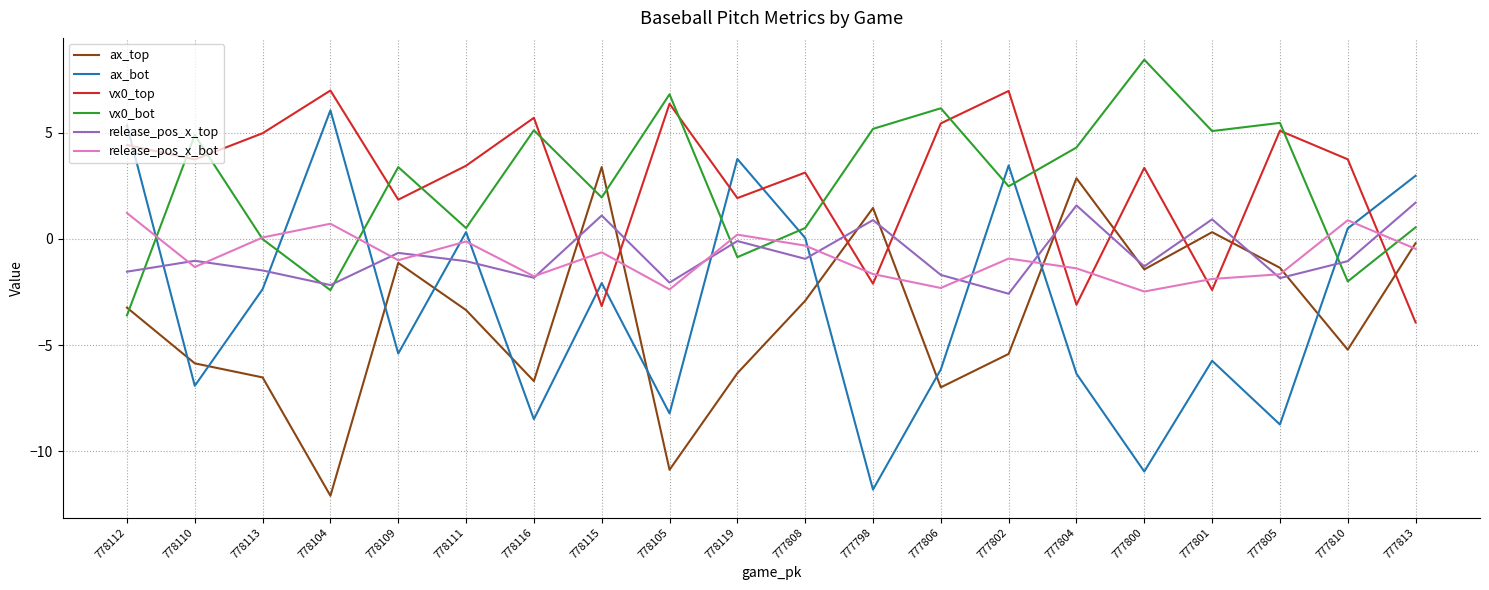

In vx0_bot, how many points are higher than both neighbors (excluding endpoints)?

7